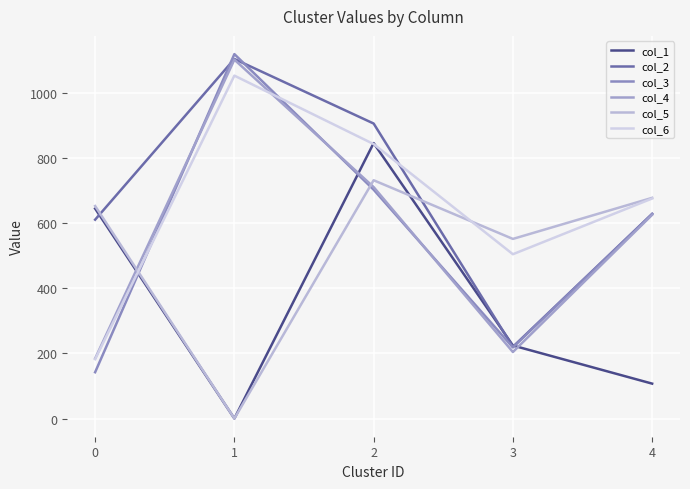

Which has a higher value, 0 or 2?

2